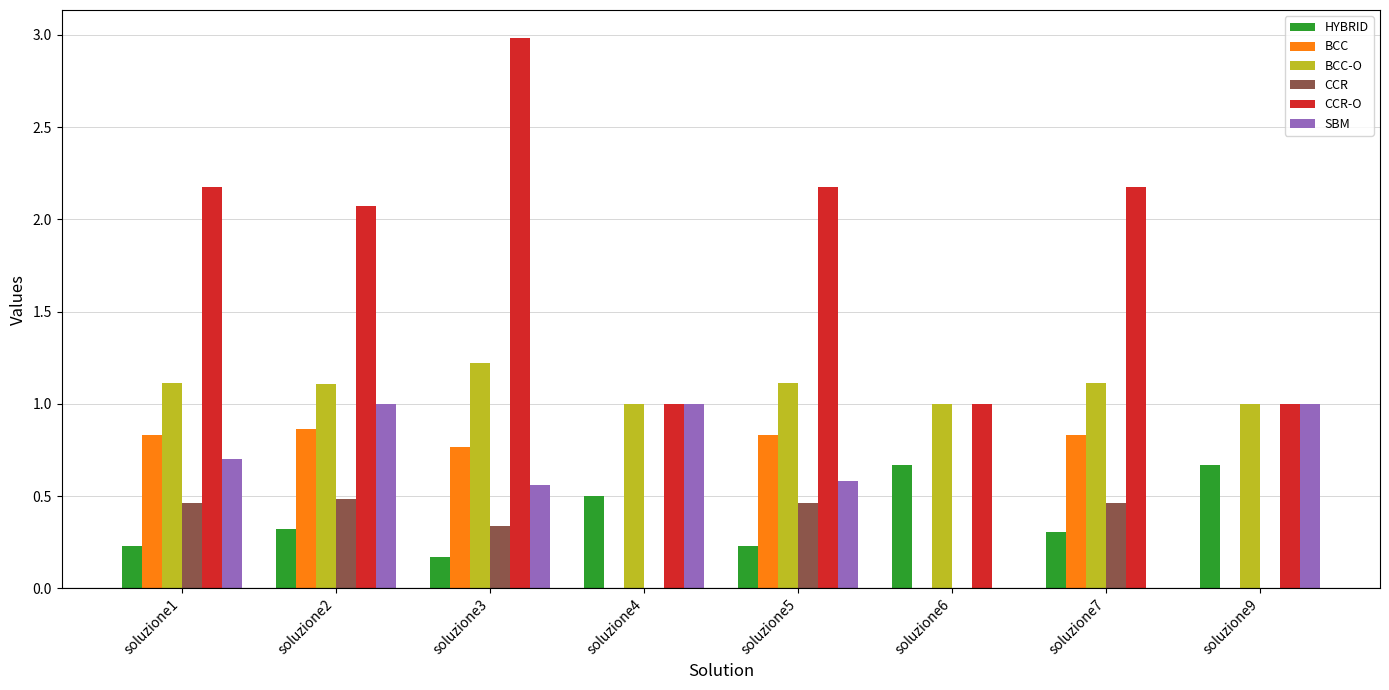

How many groups of bars are there?

8